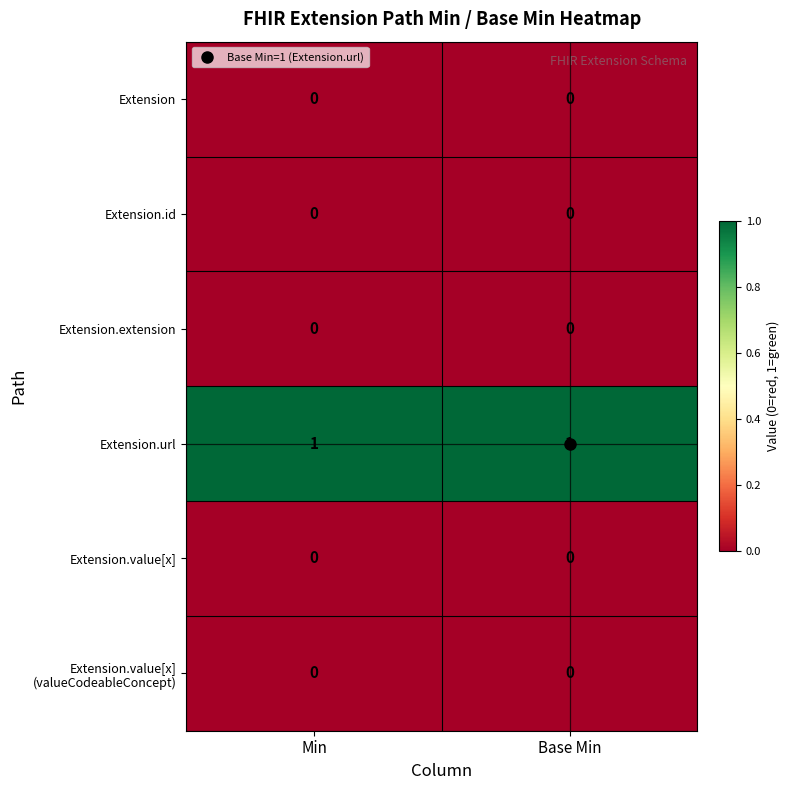

The value of Extension at Min is 0. True or false?

True